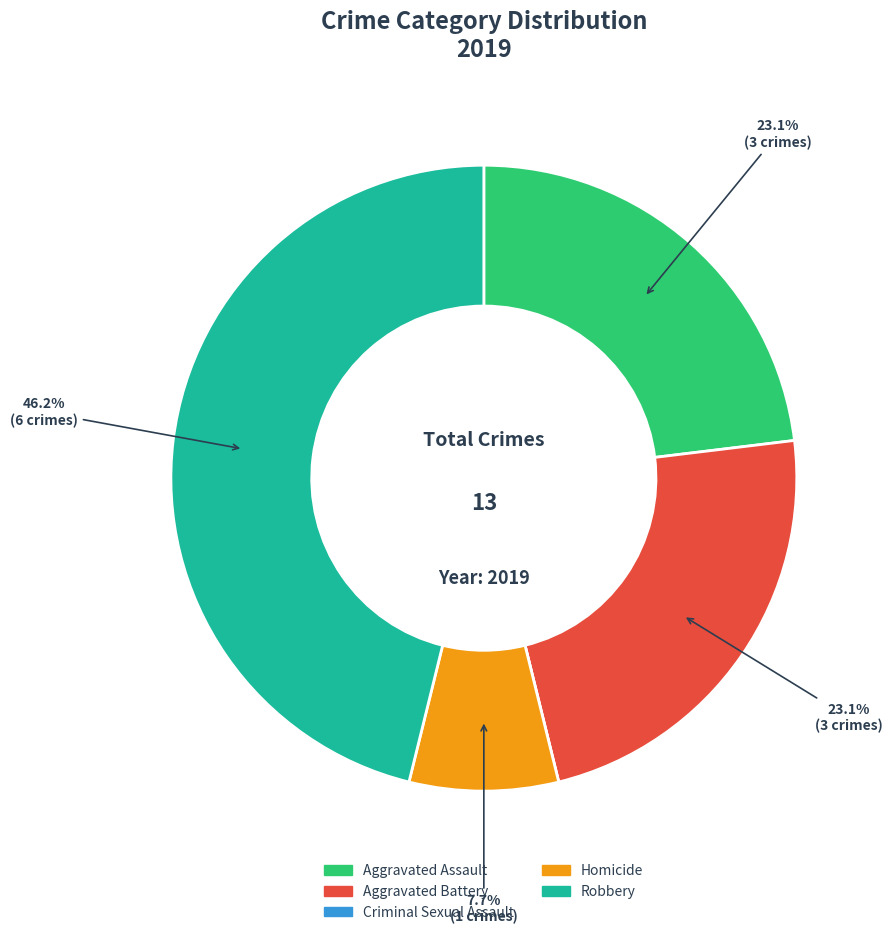

Is there a majority slice in this chart?

No